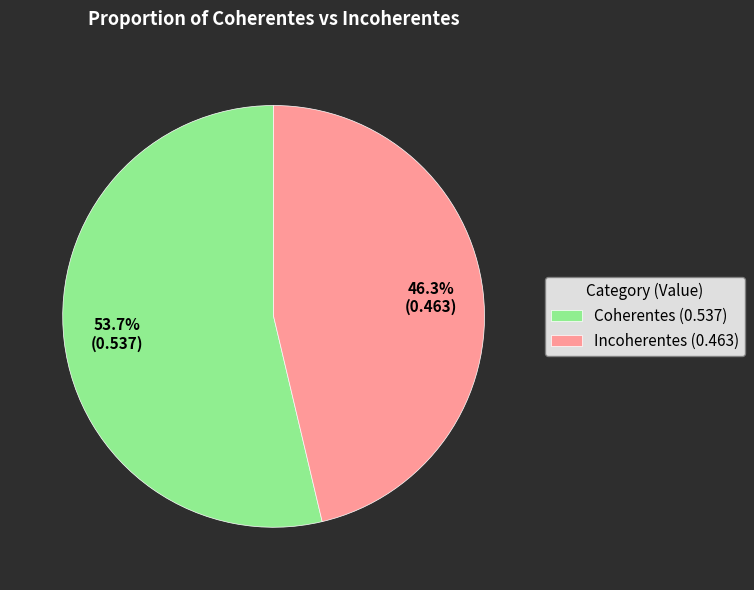

How many segments does this pie chart have?

2